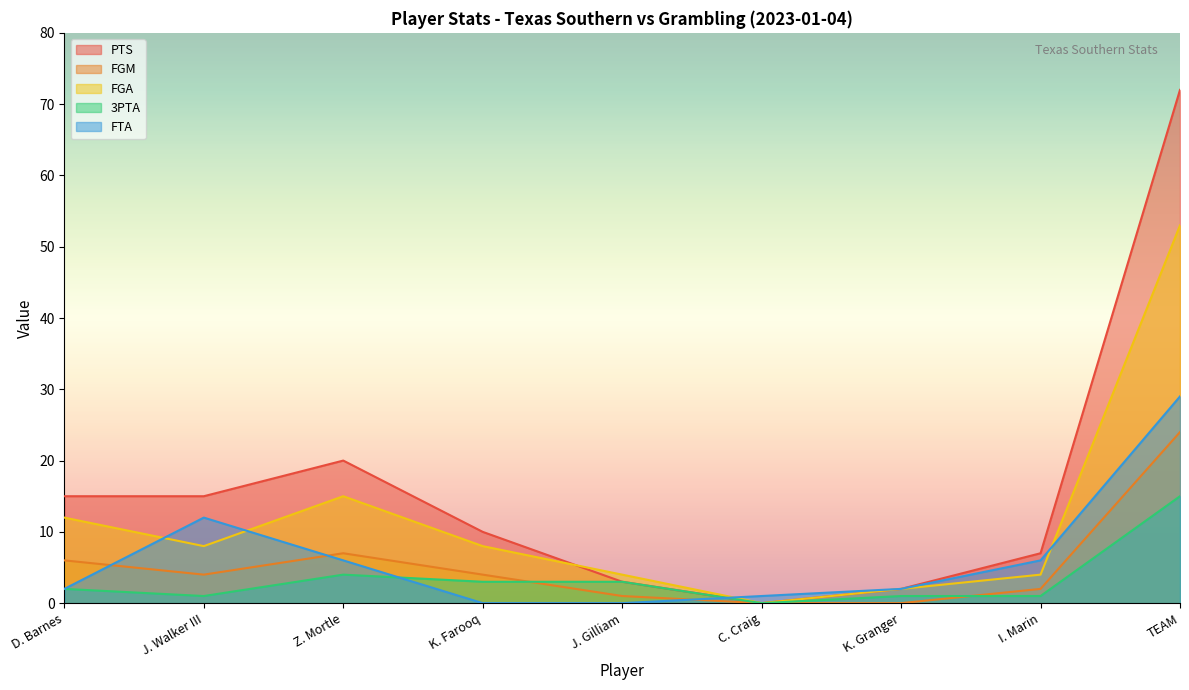

Where is the first local minimum for 3PTA?

J. Walker III